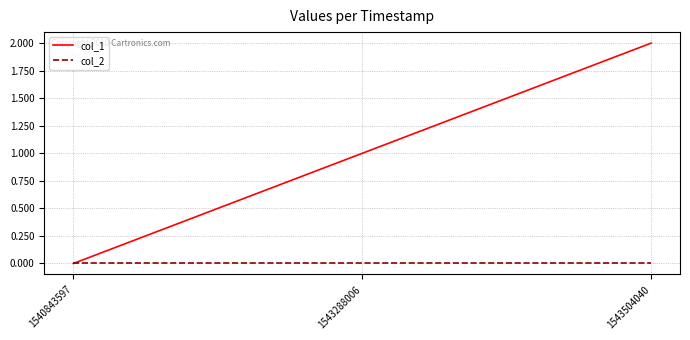

What is the total value across all series at 1543504040?

2